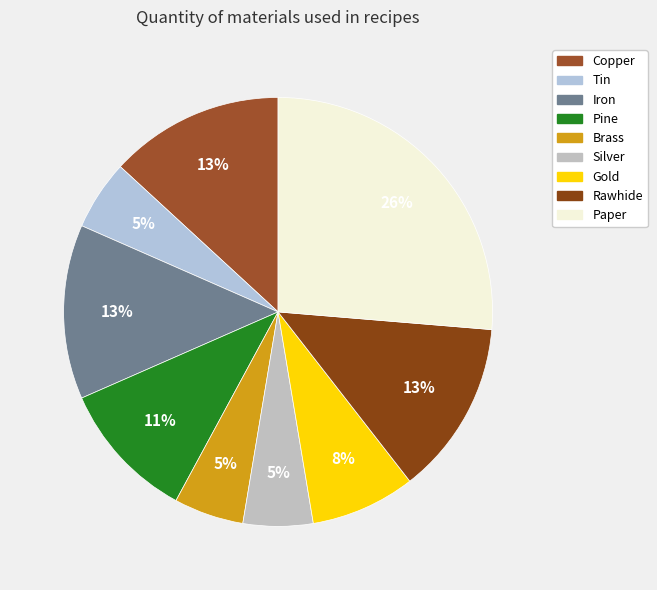

What is the ratio of the value at Rawhide to the value at Iron?

1.0